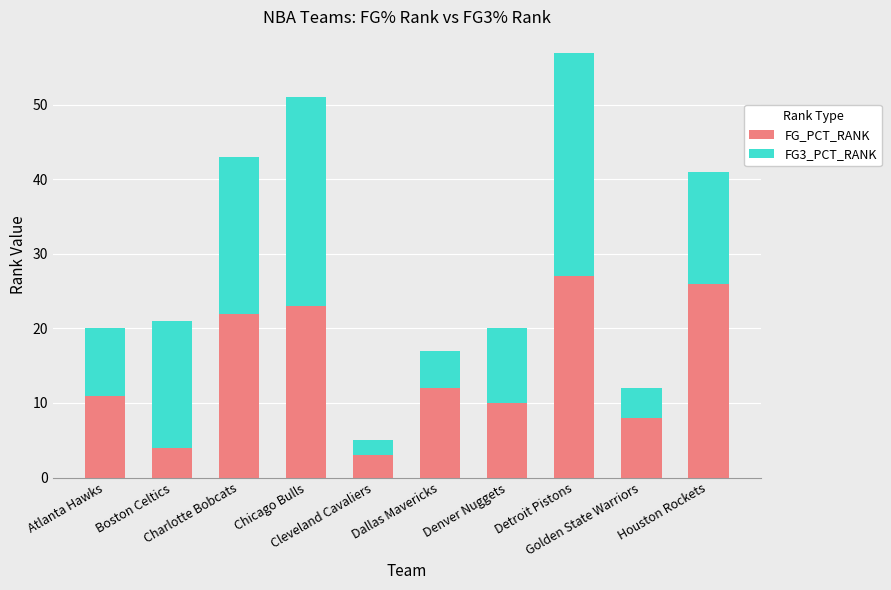

What is the highest value of the FG_PCT_RANK series?

27